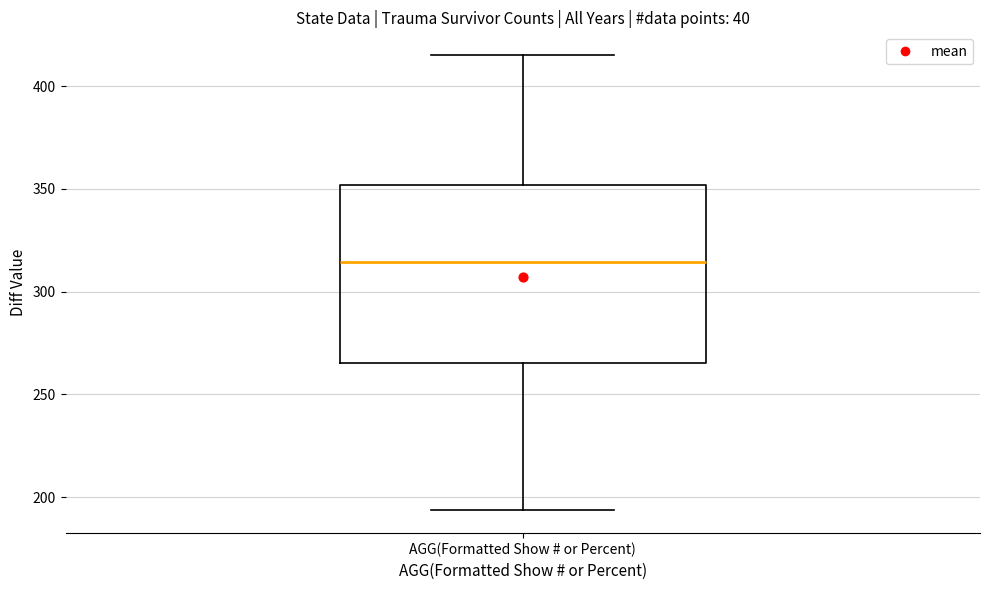

Where does the lower whisker of the box for AGG(Formatted Show # or Percent) end on the y-axis? The values are not printed on the chart, so give them approximately, as read against the axis.

195